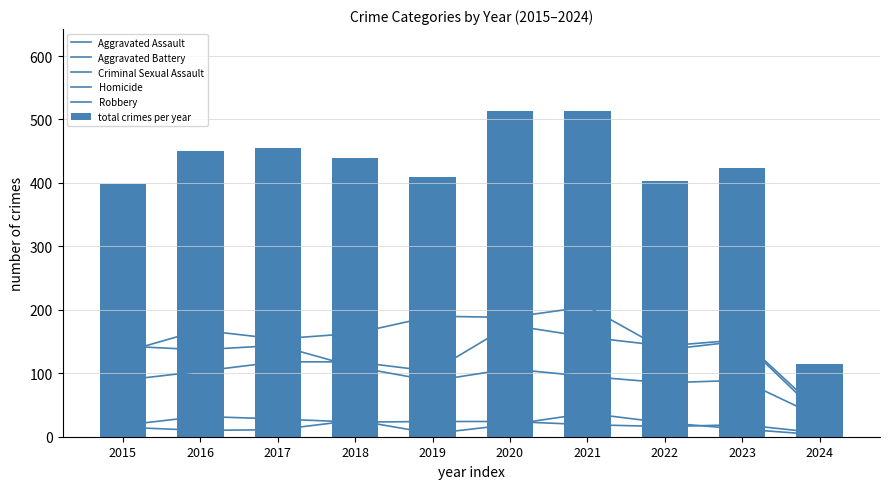

What is the difference between the Aggravated Battery values at 2019 and 2017?

36